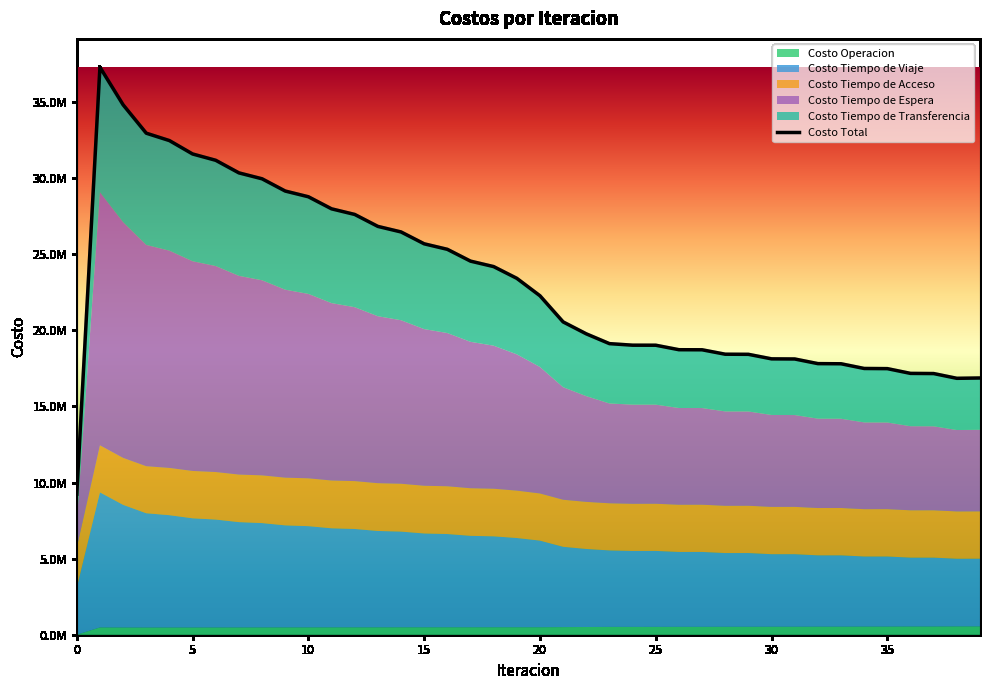

Does the chart have visible grid lines?

No